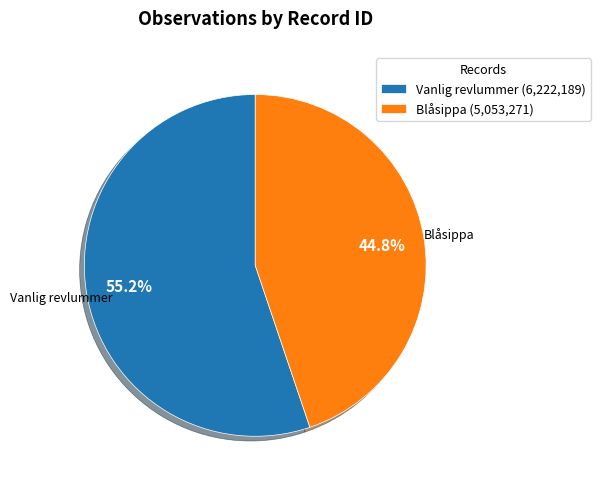

Which slice is the smallest?

Blåsippa (5,053,271)